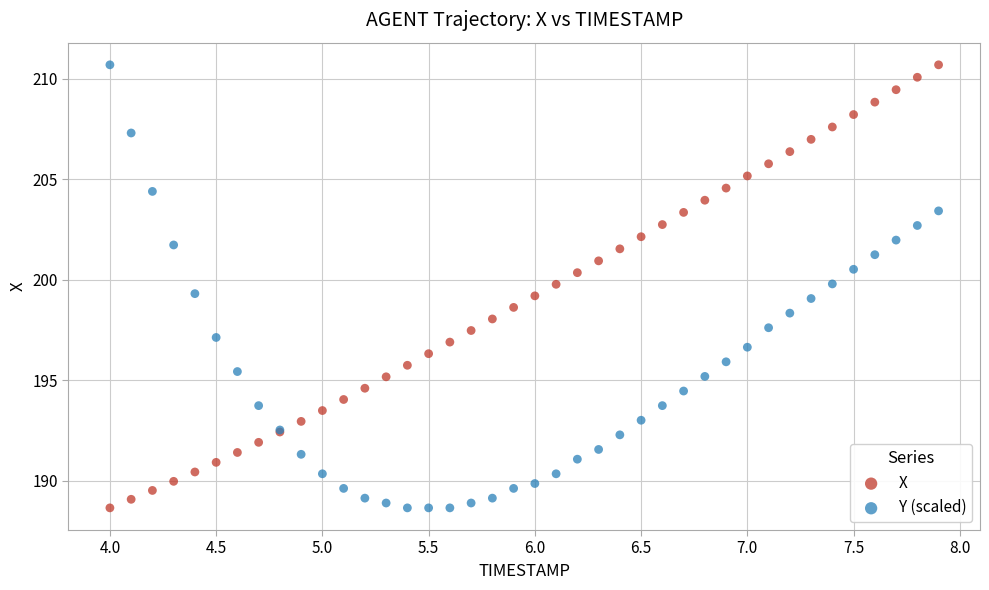

What is the X range (max minus min) for the scatter plot?

3.9